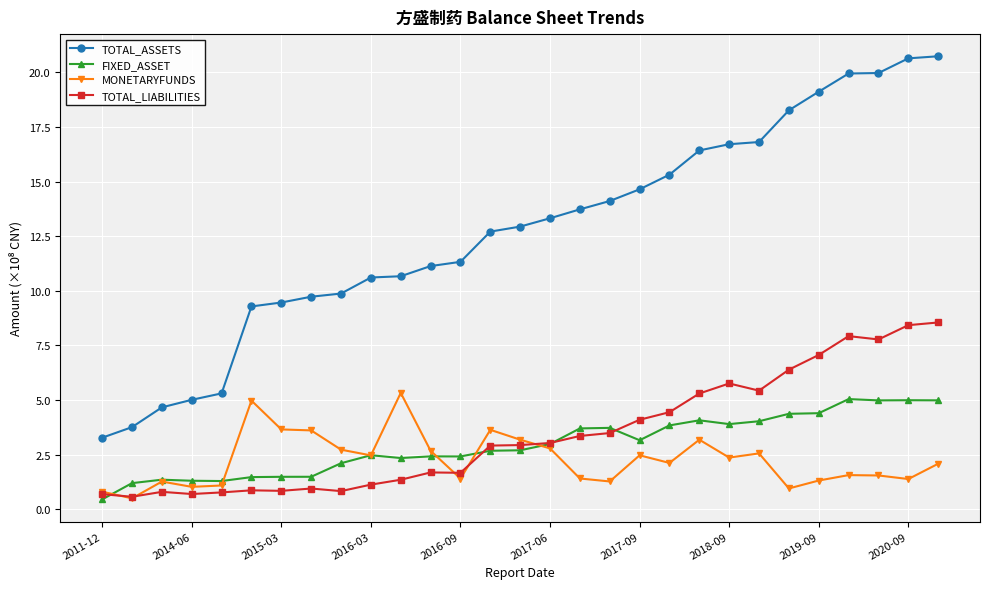

What is the value of the FIXED_ASSET point at the 26th from the left?

5.0